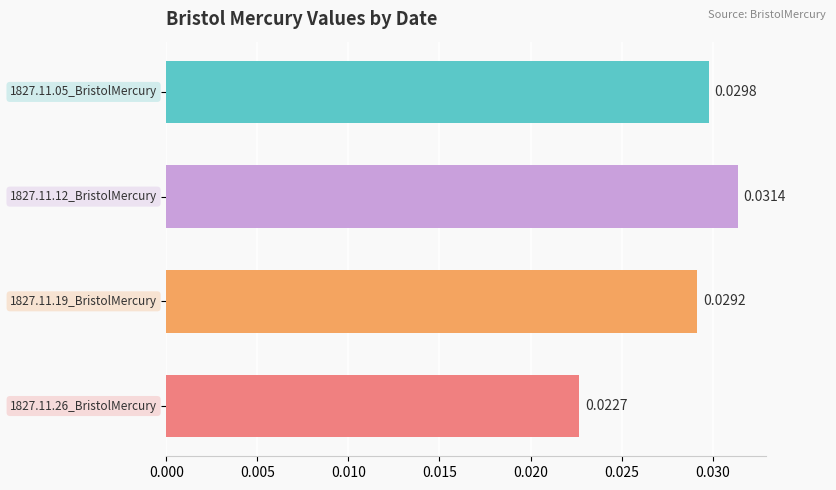

How many bars are there in total?

4